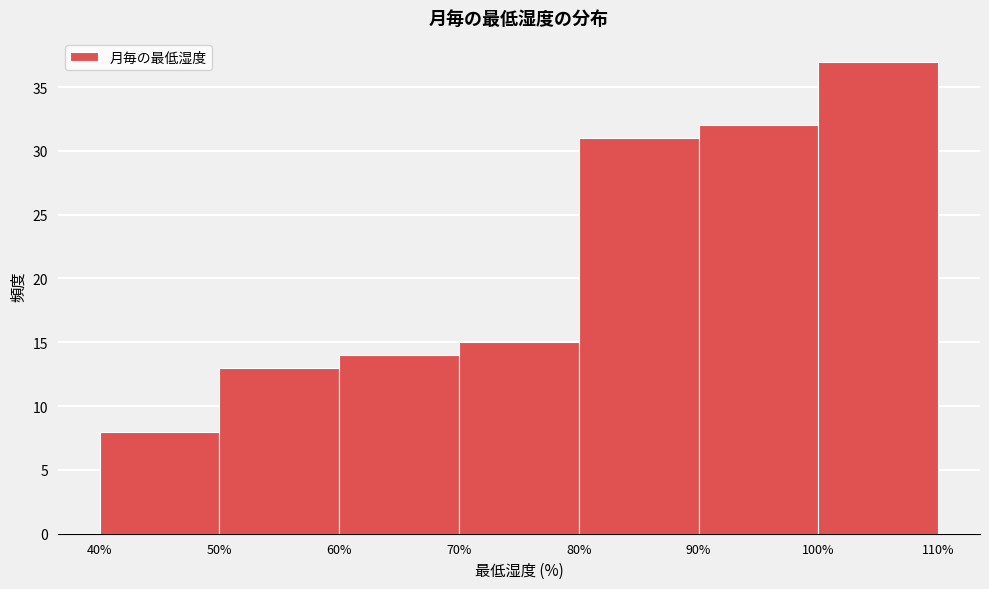

Reading left to right, transcribe this chart: for each bar, give the range it covers on the x-axis and its height. The values are not printed on the chart, so give them approximately, as read against the axis.

40% to 50%: 8
50% to 60%: 13
60% to 70%: 14
70% to 80%: 15
80% to 90%: 31
90% to 100%: 32
100% to 110%: 37